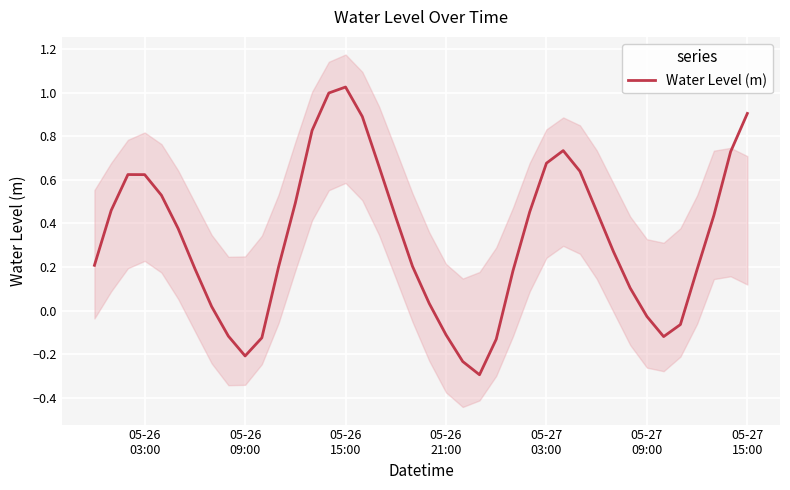

At which category does the data reach its first local valley?

05-26 09:00